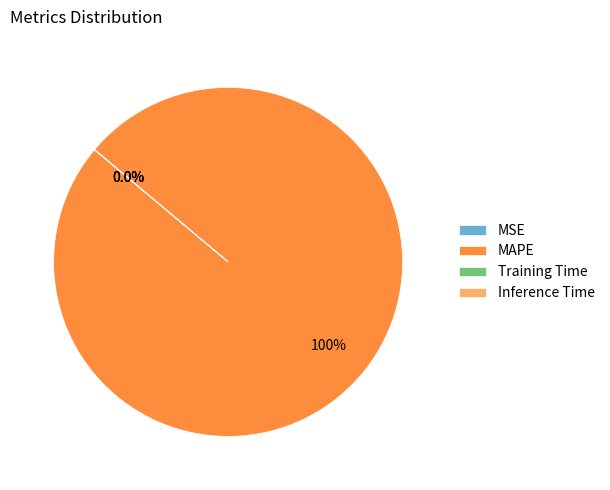

True or false: Training Time accounts for 1% of the total.

False